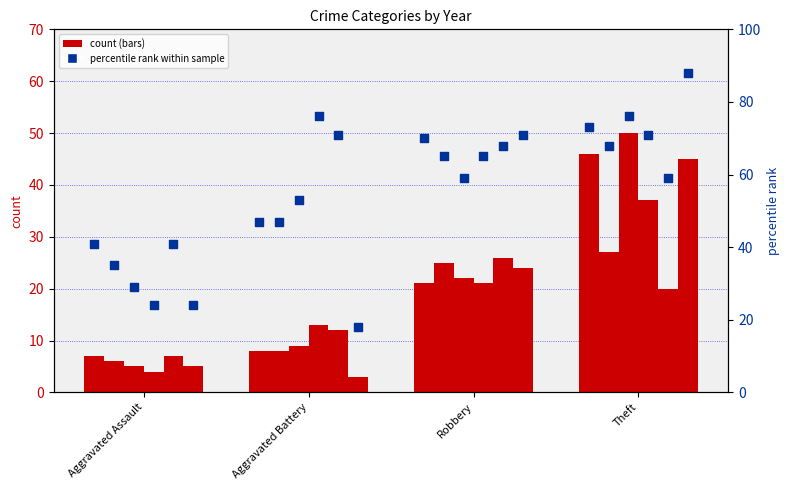

At which category is the sum across all series the highest?

Theft